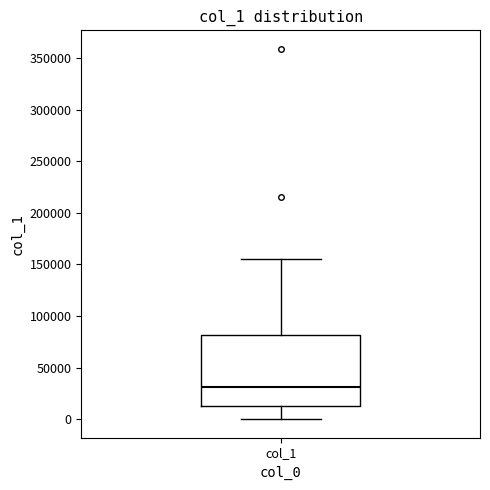

Transcribe this box plot: give where the median line is, the range the box spans, and where the two whiskers end, as read against the y-axis. The values are not printed on the chart, so give them approximately, as read against the axis.

median 30000, box 15000 to 80000, whiskers 0 to 155000